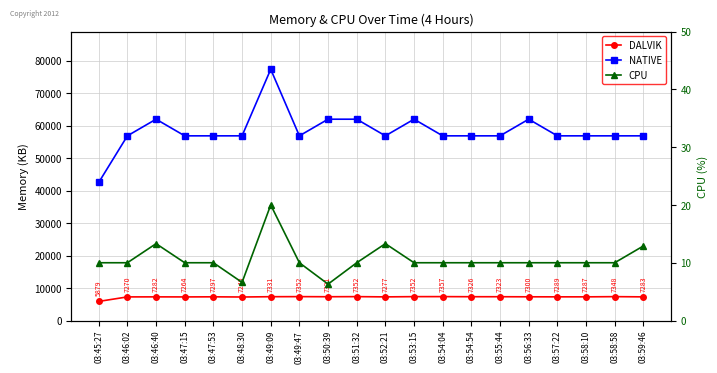

What is the label of the 13th point from the left?

03:54:04